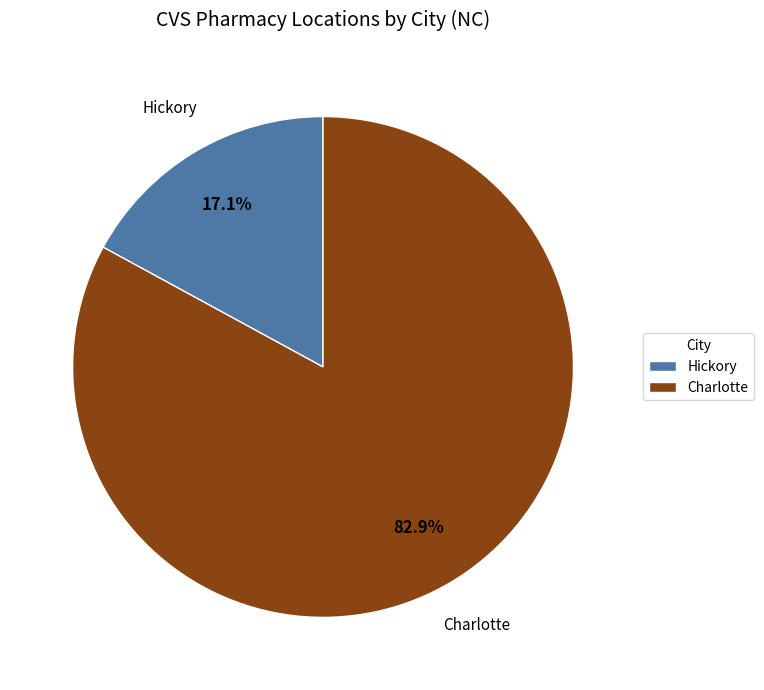

Between Charlotte and Hickory, which is larger?

Charlotte